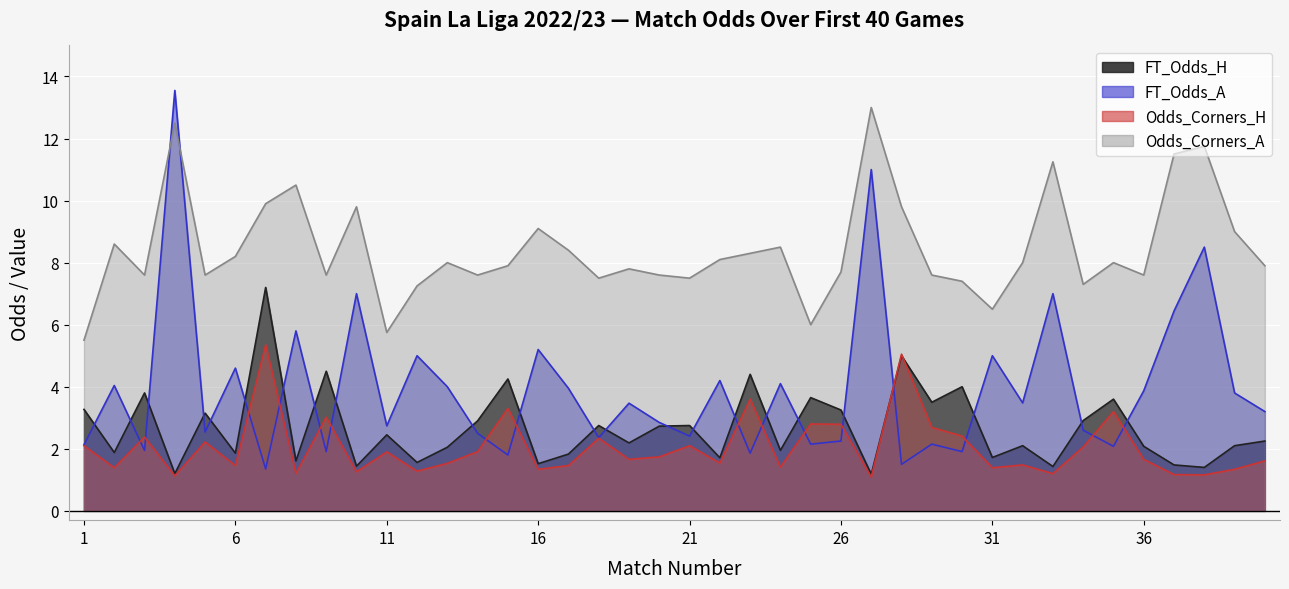

After their last crossing, which series has the higher values: Odds_Corners_H or FT_Odds_H?

FT_Odds_H